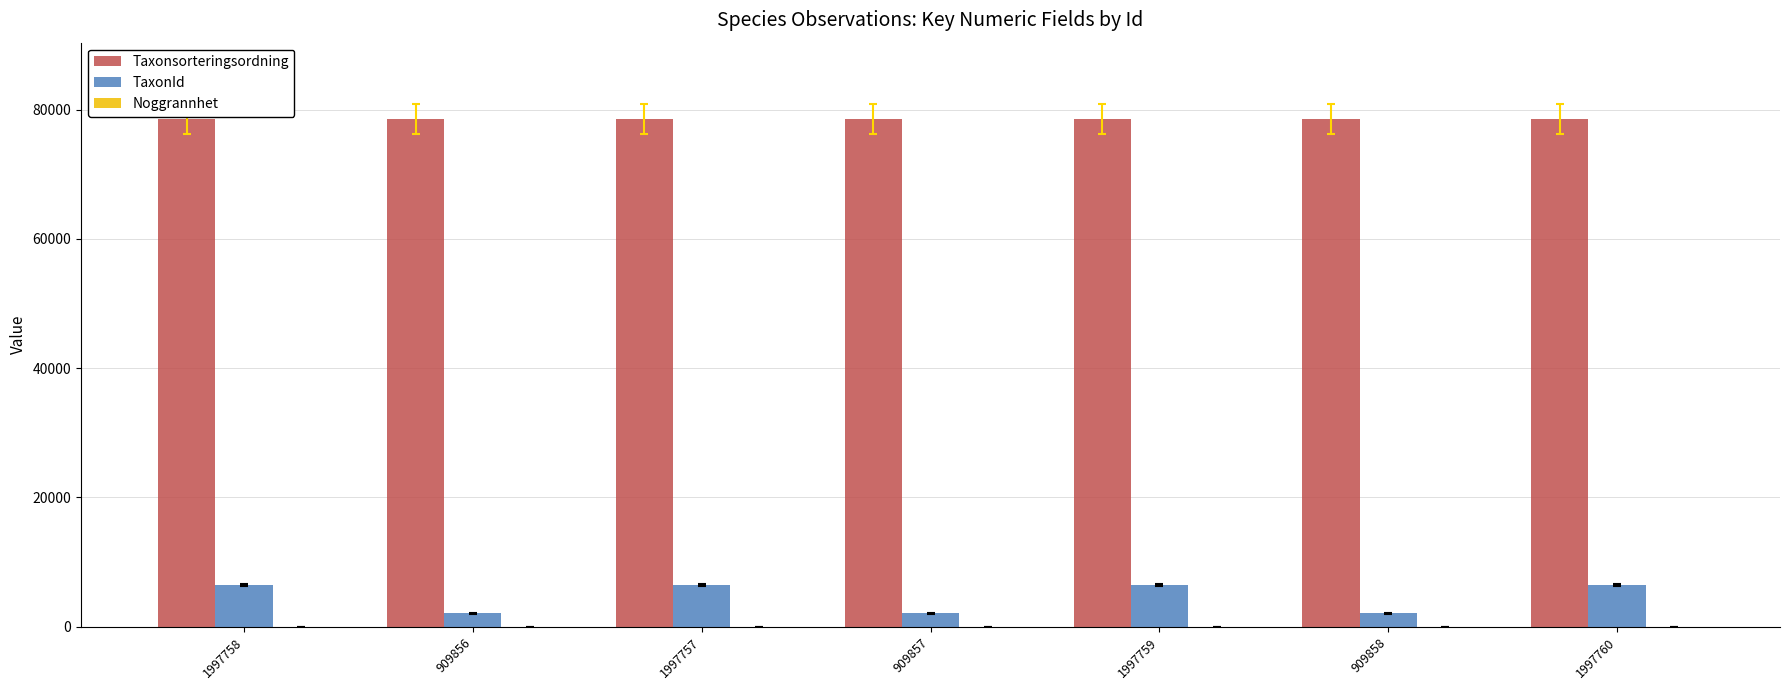

Which series changed the most between 909857 and 1997760?

TaxonId